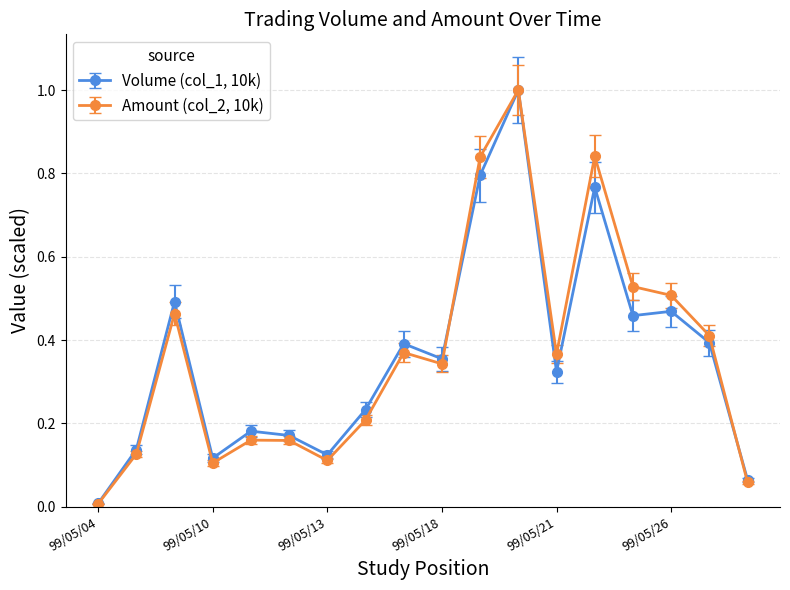

How many lines are shown in the chart?

2